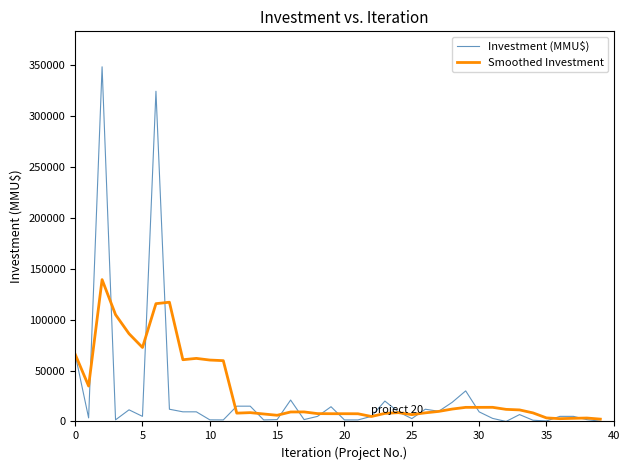

Which series has the largest total across all categories?

Smoothed Investment